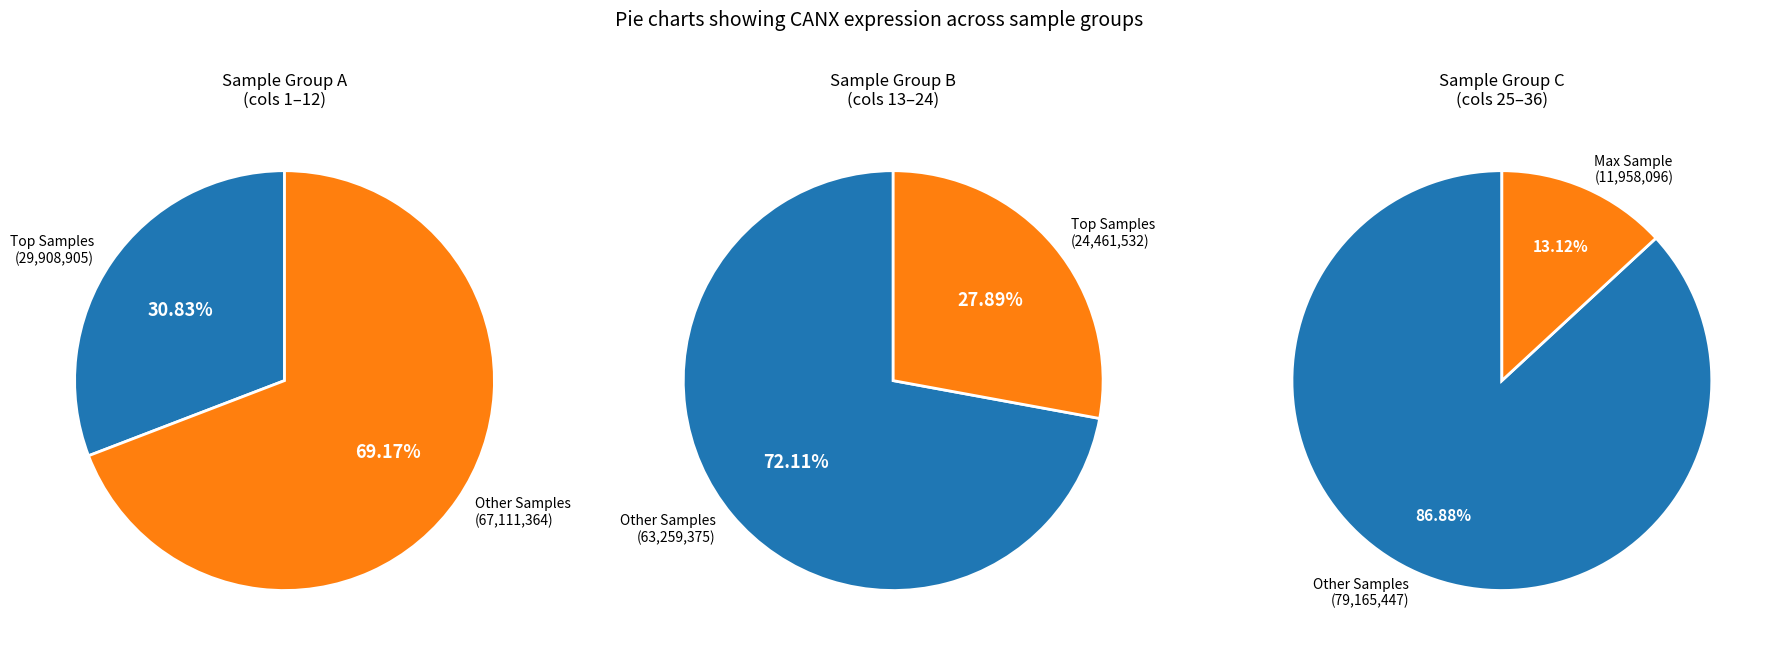

Does 5 represent more than half of the total?

No